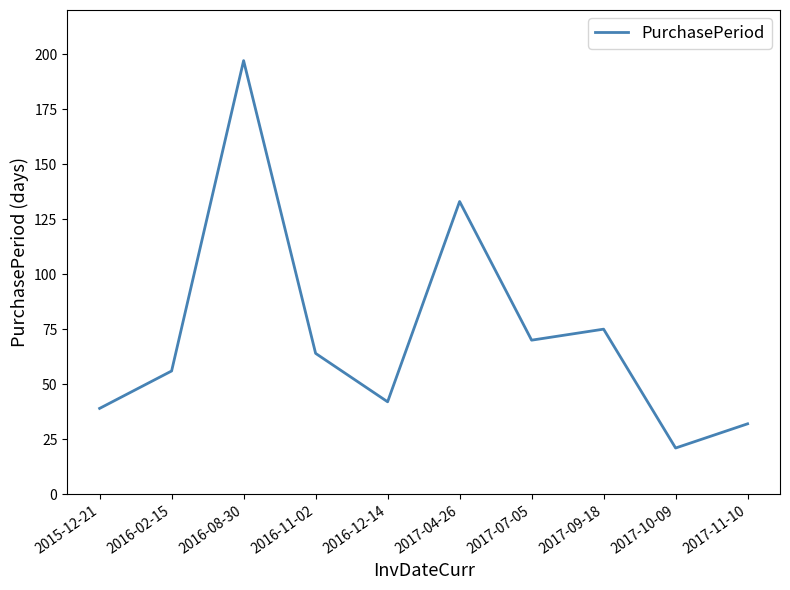

True or false: the data shows 197 at 2016-08-30.

True